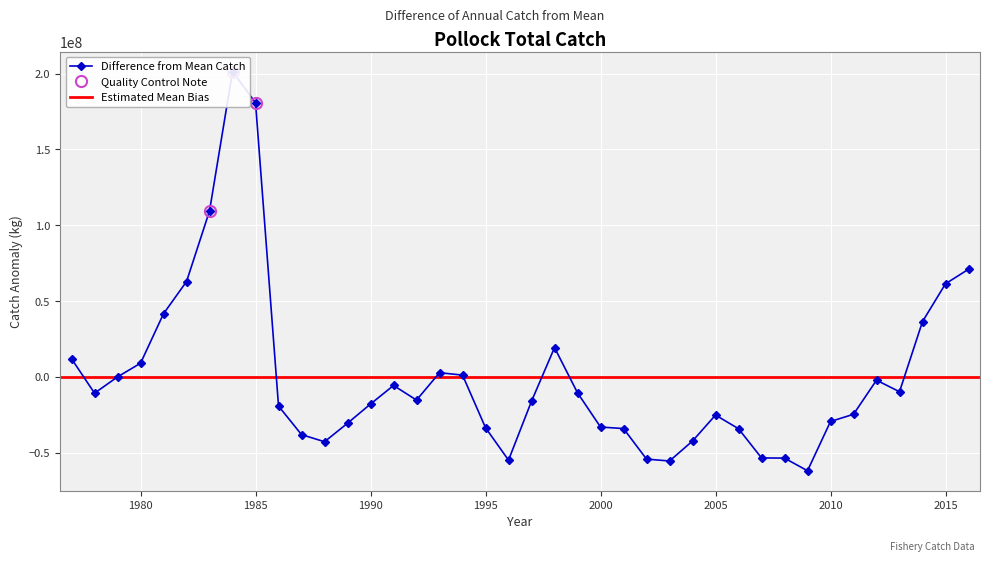

Reading left to right, list all the values displayed in this chart.

11925034.2	-10759140.3	-6077.1	8990880.0	41651533.1	62878477.0	109457752.5	201374004.1	180732992.0	-19256897.1	-38096481.3	-42775765.8	-30581846.9	-17897540.3	-5678386.5	-15309186.5	2742073.5	1168353.5	-33548566.5	-54903376.5	-16036486.5	19293533.5	-10529216.5	-33086636.5	-34090246.5	-54233266.5	-55482911.5	-42322641.5	-25188790.5	-34190903.5	-53452814.5	-53583221.5	-61920041.5	-29422985.8	-24681359.3	-2196668.3	-9802341.7	36465137.2	61386583.6	70967441.7